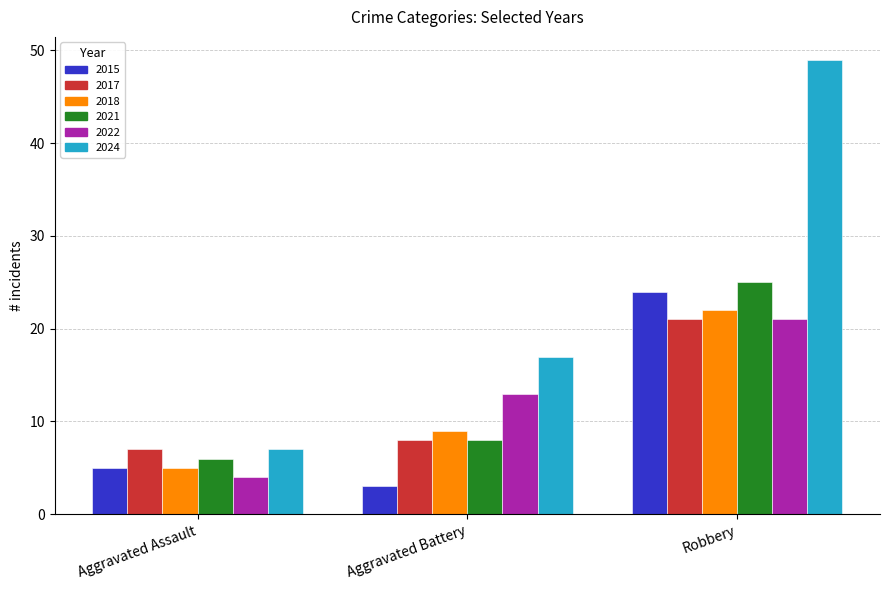

Reading left to right, extract all data points from this chart.

2015: Aggravated Assault=5	Aggravated Battery=3	Robbery=24
2017: Aggravated Assault=7	Aggravated Battery=8	Robbery=21
2018: Aggravated Assault=5	Aggravated Battery=9	Robbery=22
2021: Aggravated Assault=6	Aggravated Battery=8	Robbery=25
2022: Aggravated Assault=4	Aggravated Battery=13	Robbery=21
2024: Aggravated Assault=7	Aggravated Battery=17	Robbery=49